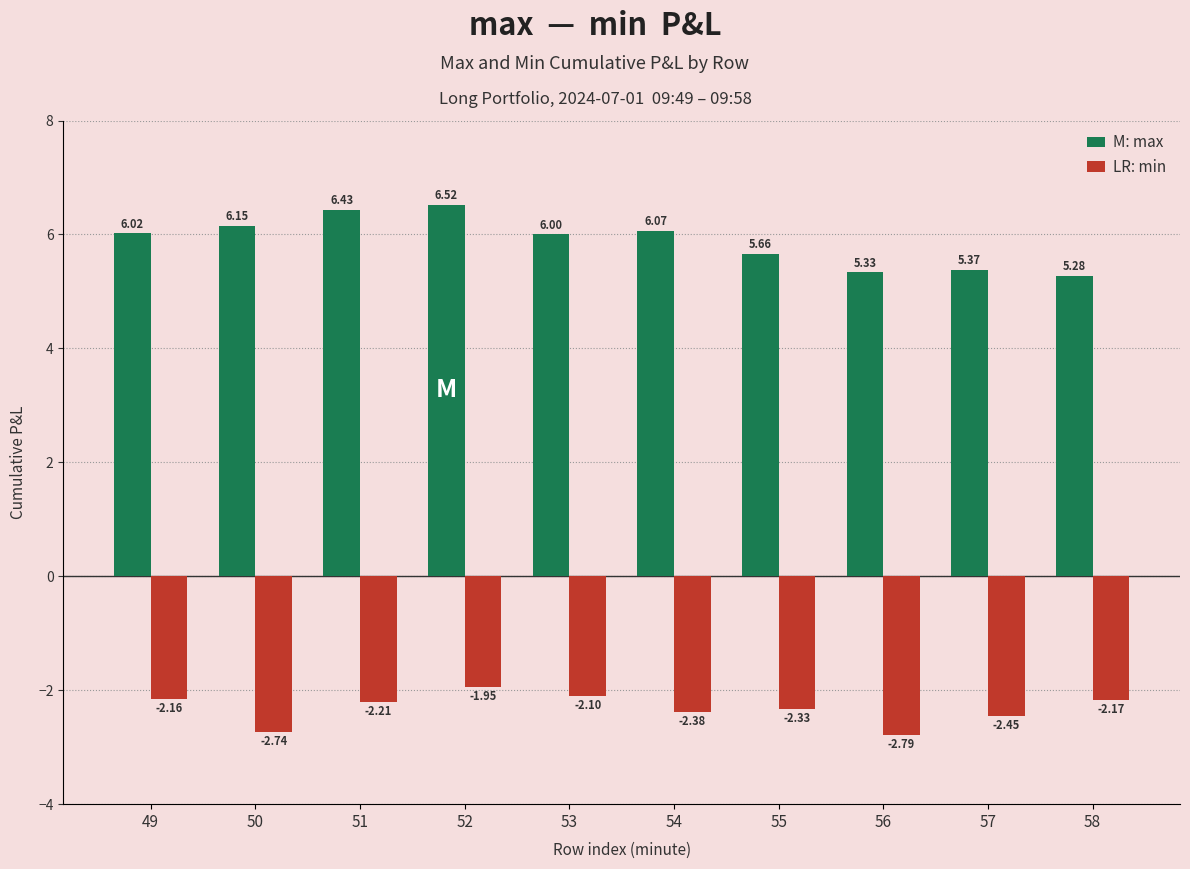

What is the difference between the highest and lowest values at 57?

7.8